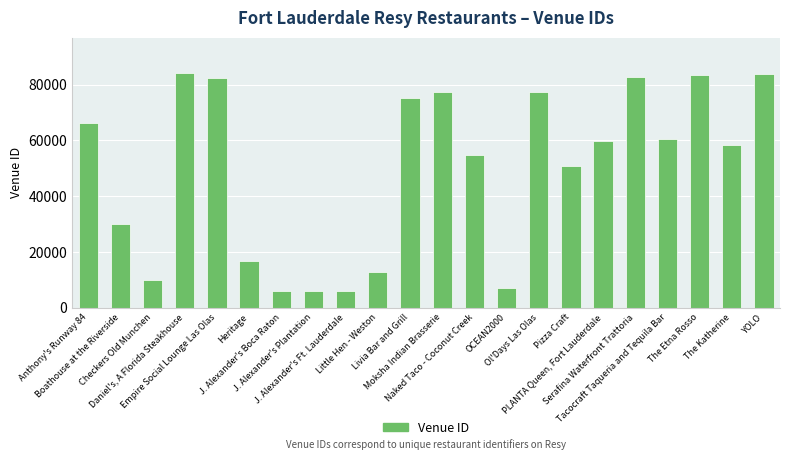

What is the difference between the maximum and minimum values?

78087